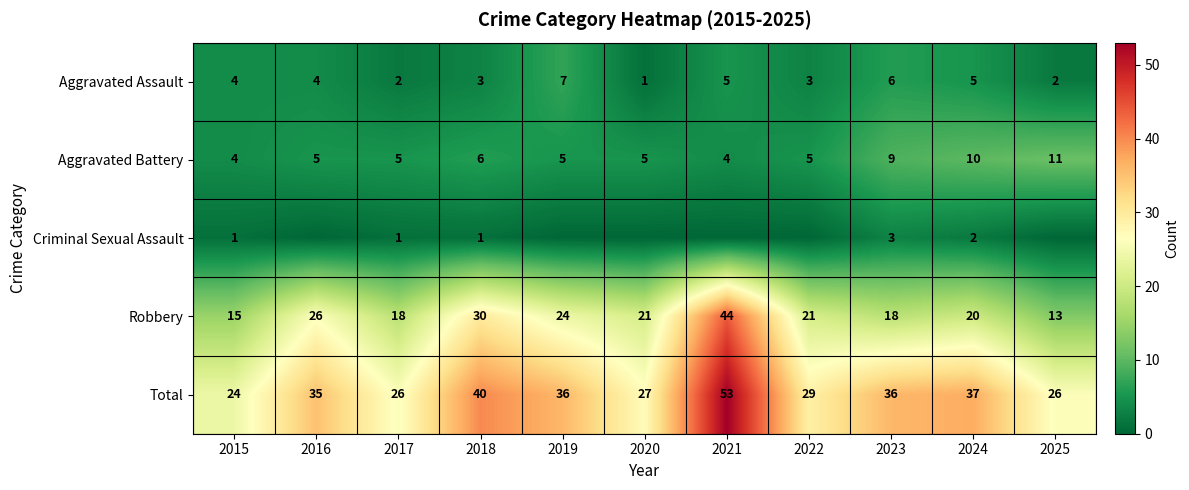

What is the maximum value shown in the chart?

53